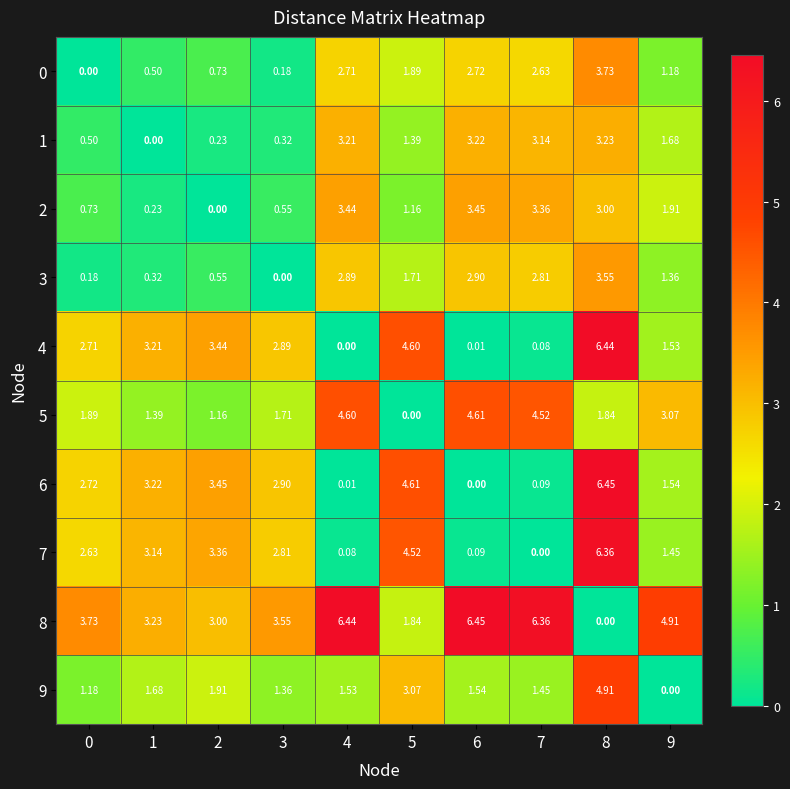

What is the total value across all series at 7?

24.4